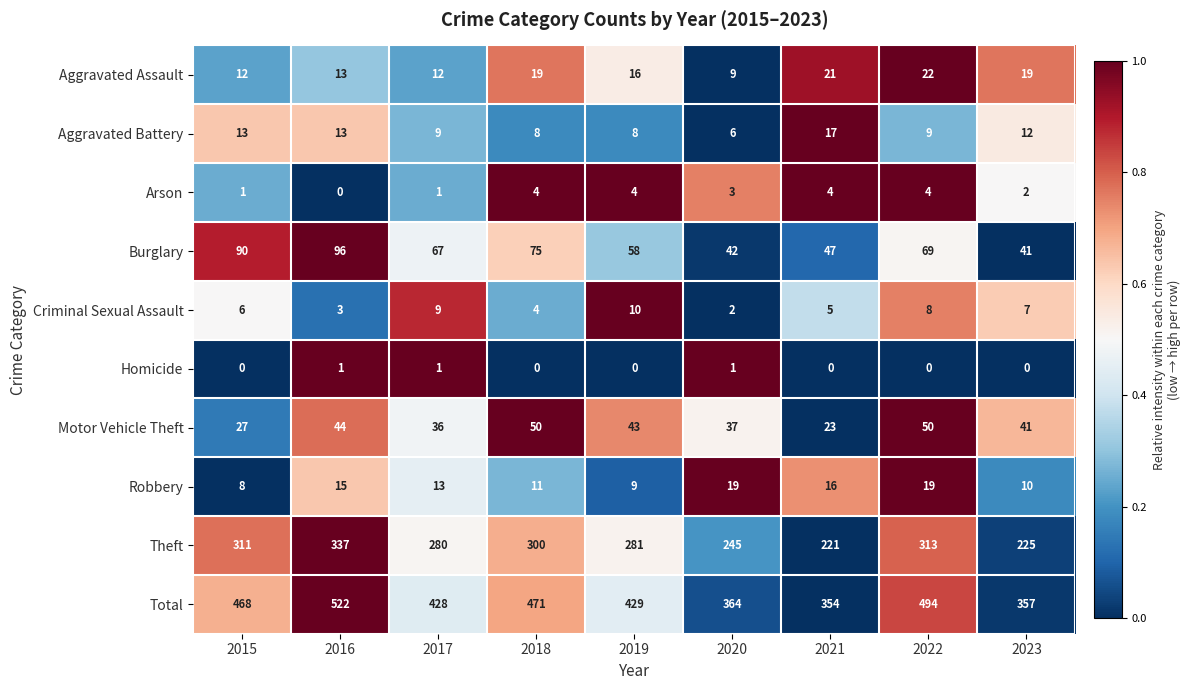

What is the difference between the maximum and minimum values in the Robbery series?

11